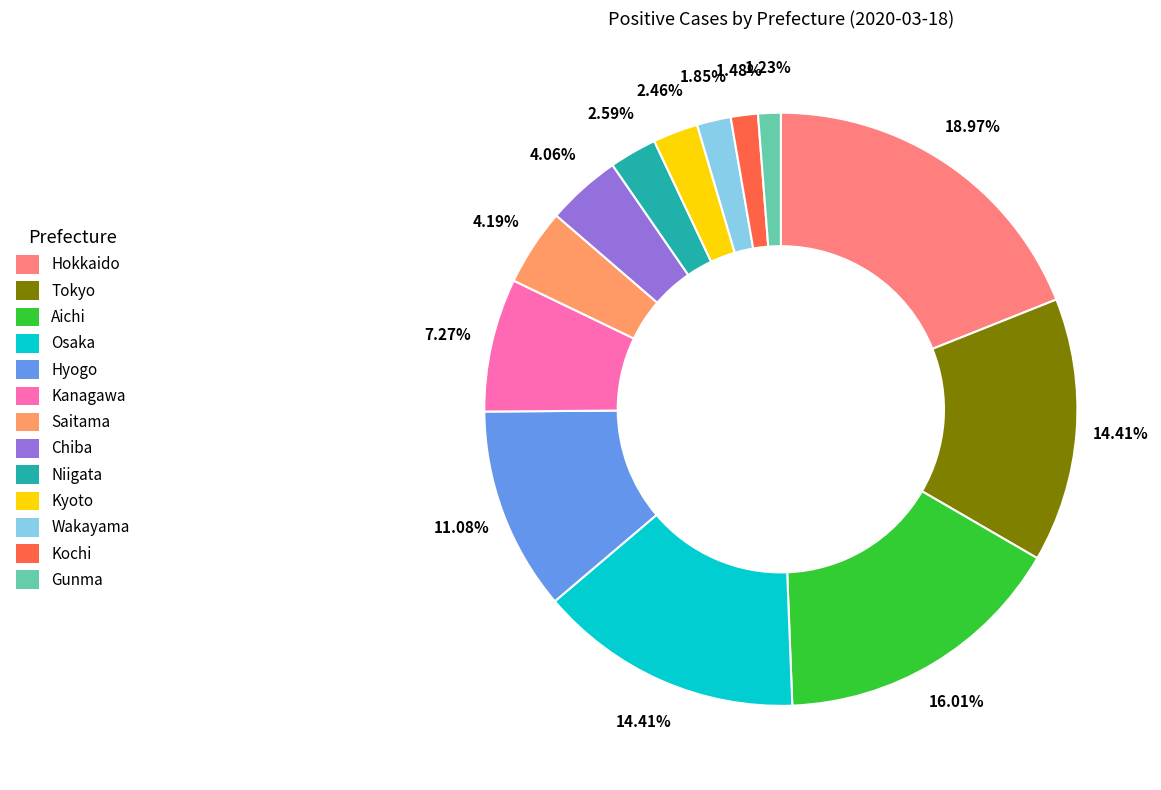

Combined, what portion of the pie is Aichi and Tokyo?

30.4%